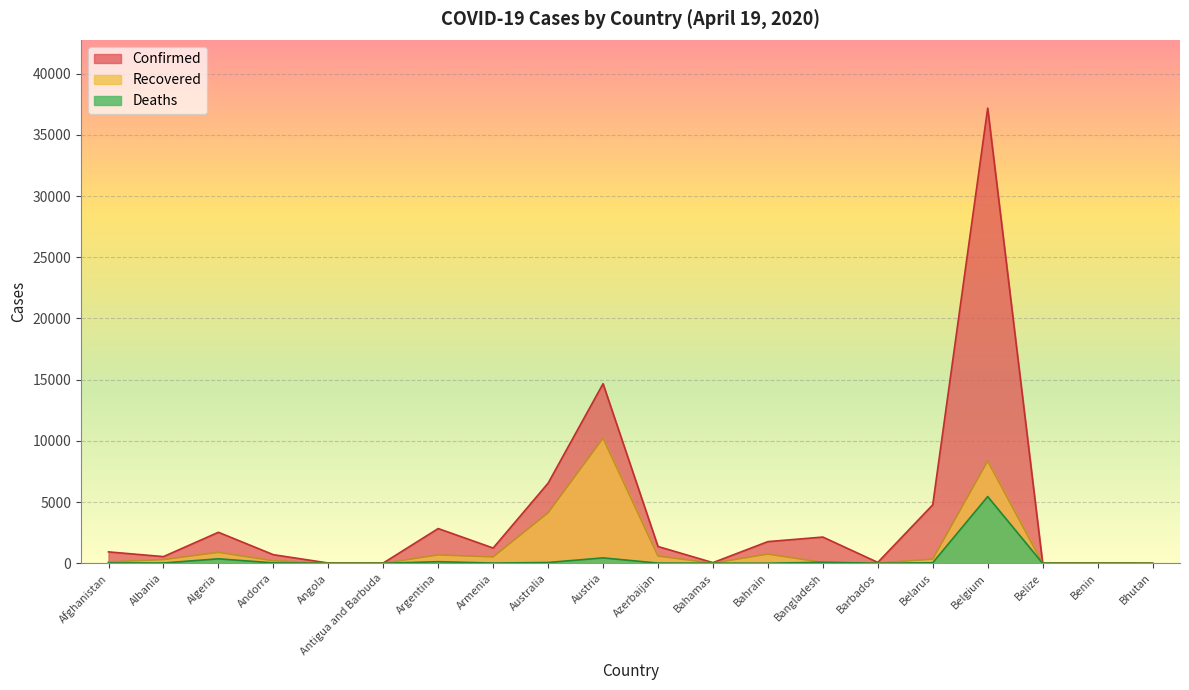

What position from the right is Barbados?

6